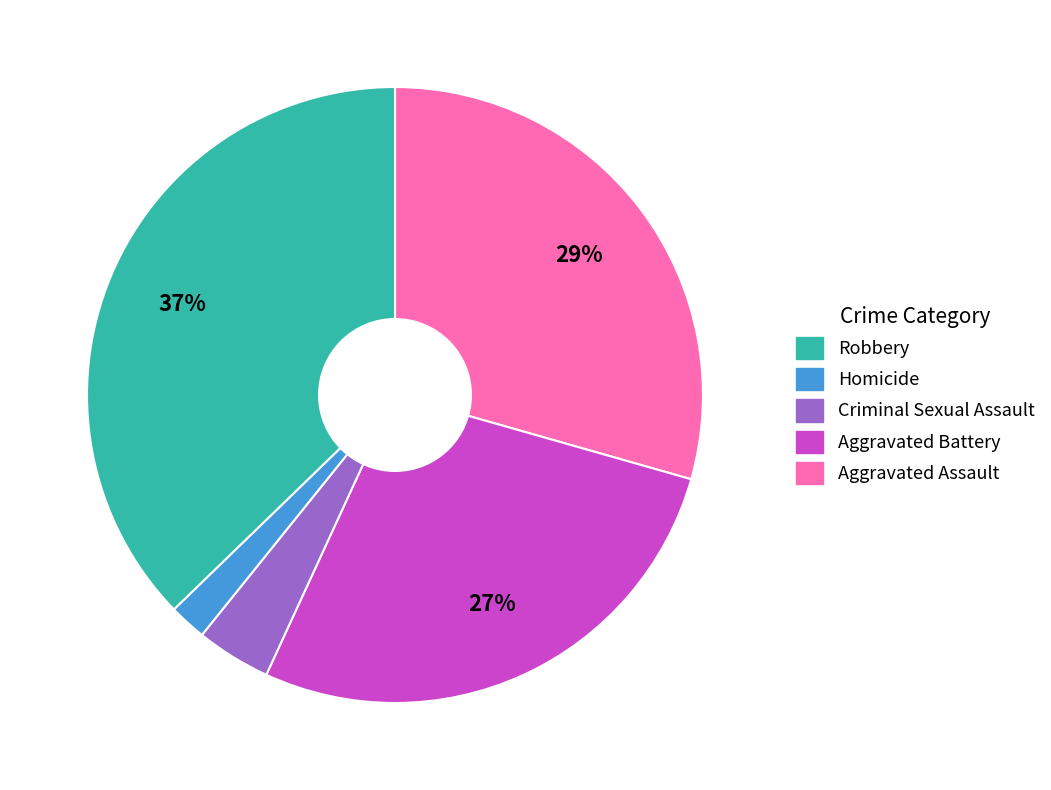

To the nearest percent, what is the average slice percentage?

20%